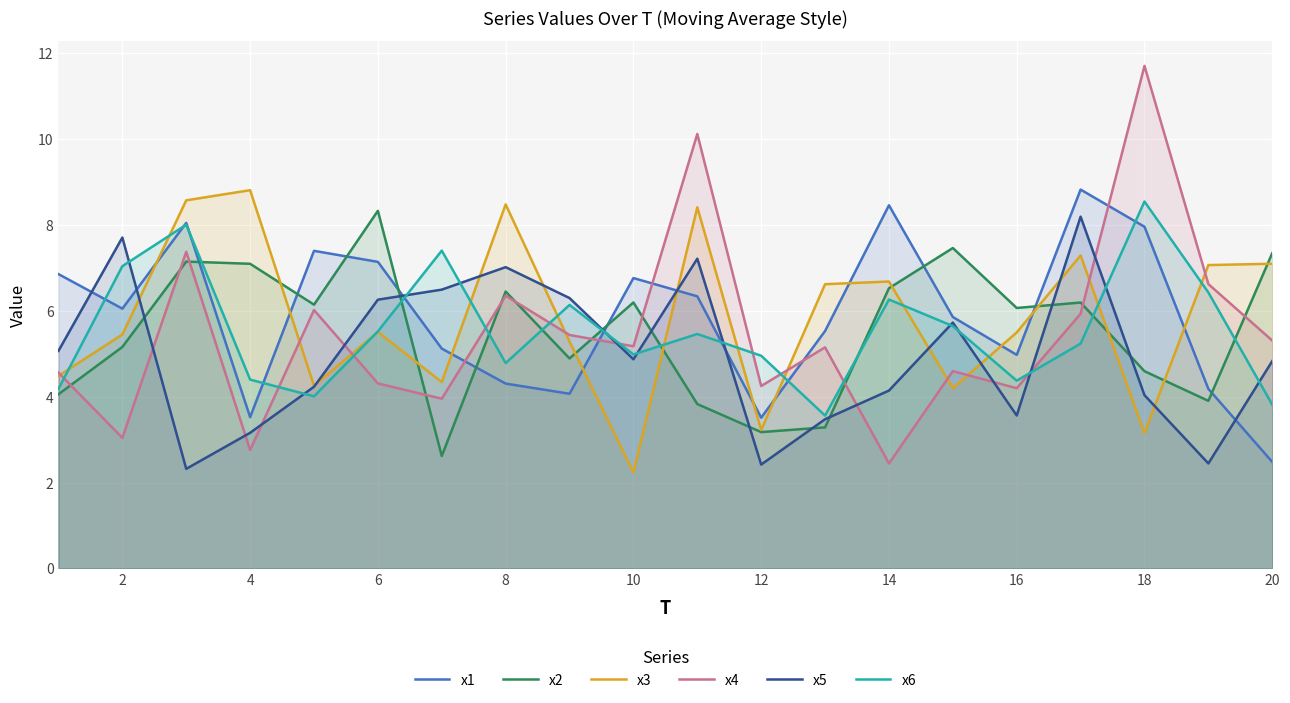

Which series has the widest spread of values?

x4